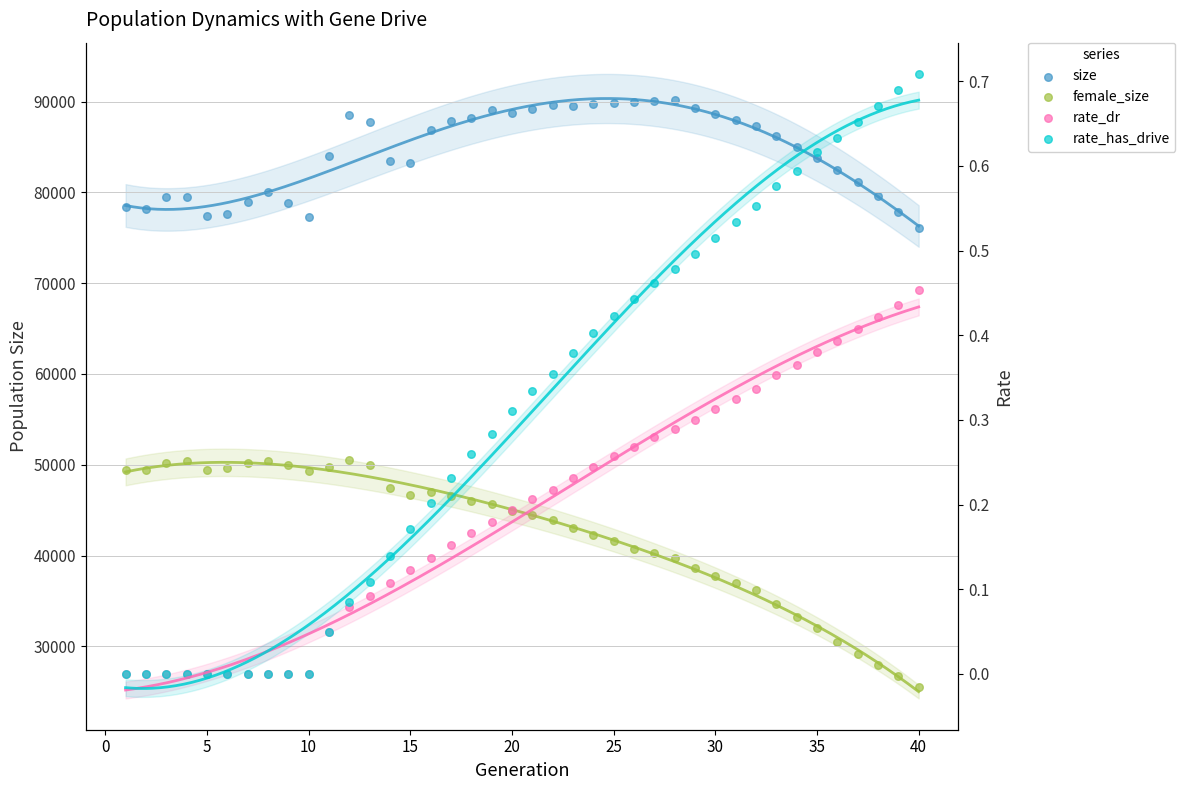

Is the value of rate_has_drive at 31 greater than the value of female_size at 18?

No